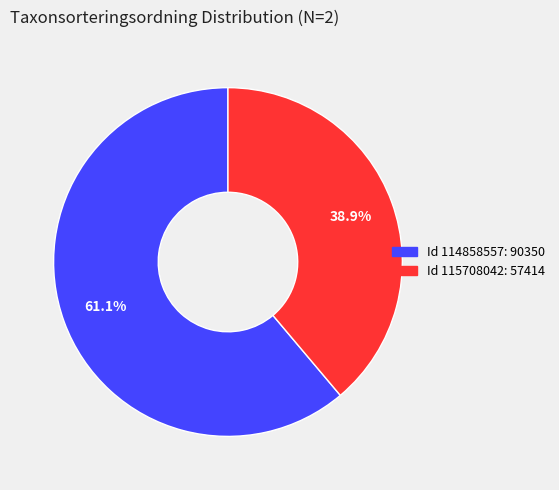

How many segments does this pie chart have?

2